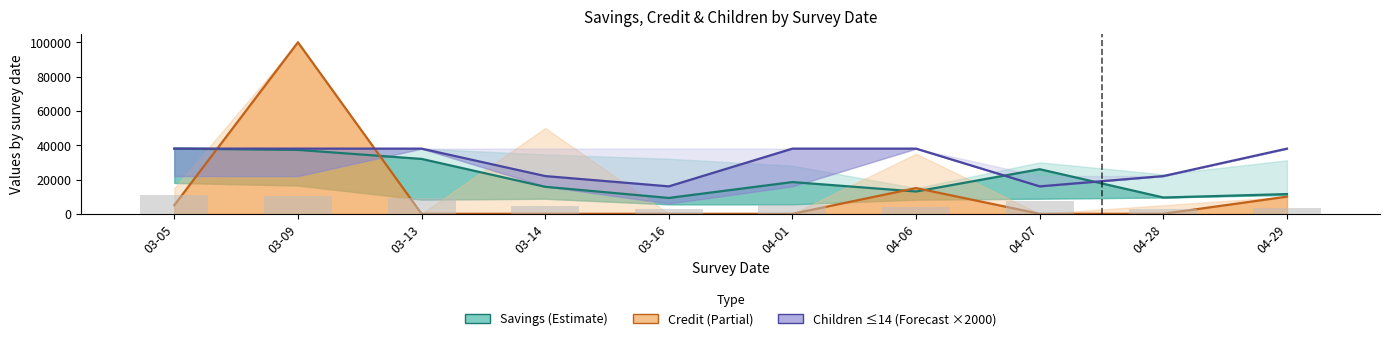

What is the maximum value for Children ≤14 (×2000)?

38000